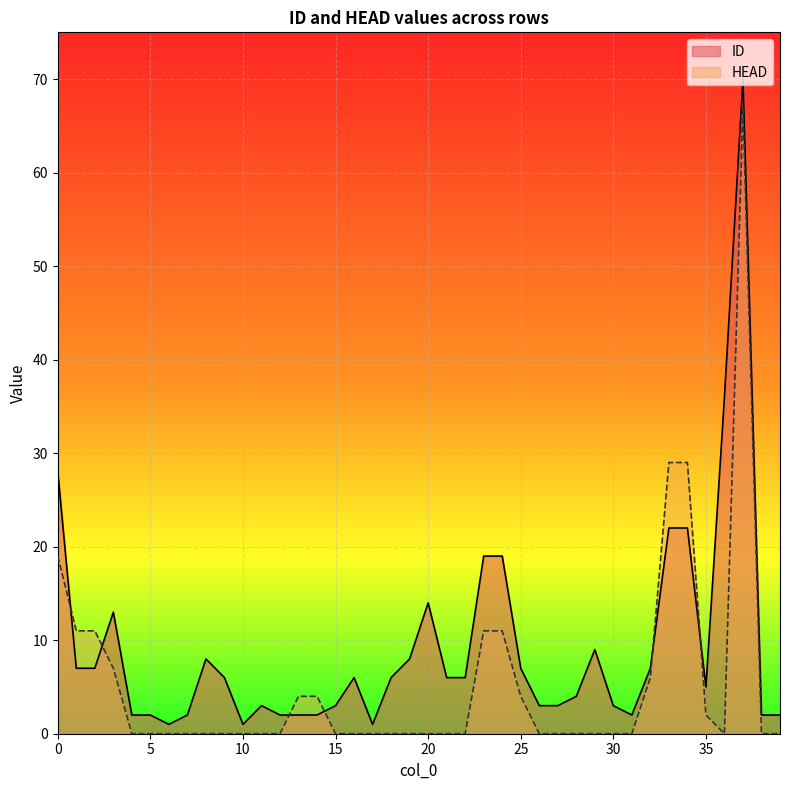

At which category is the sum across all series the highest?

37